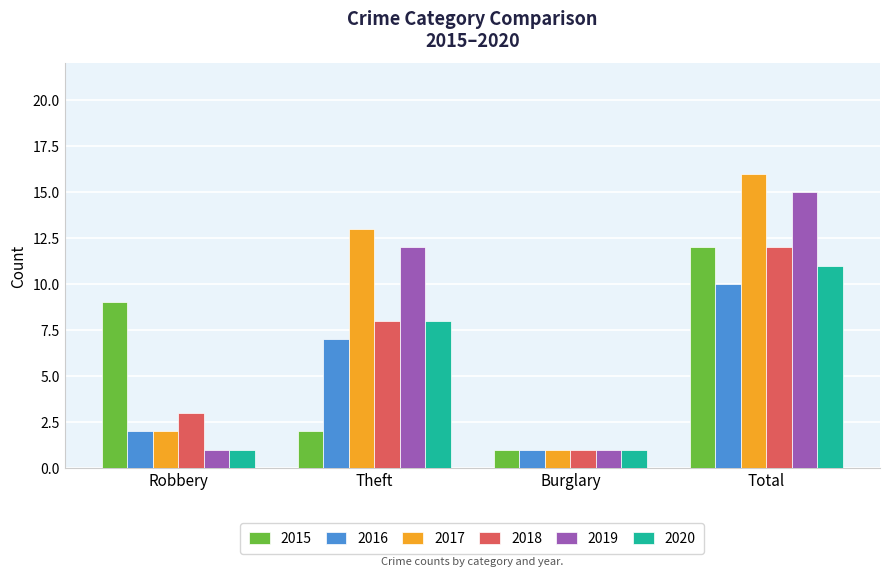

Is it true that 2015 equals 7 at Total?

False